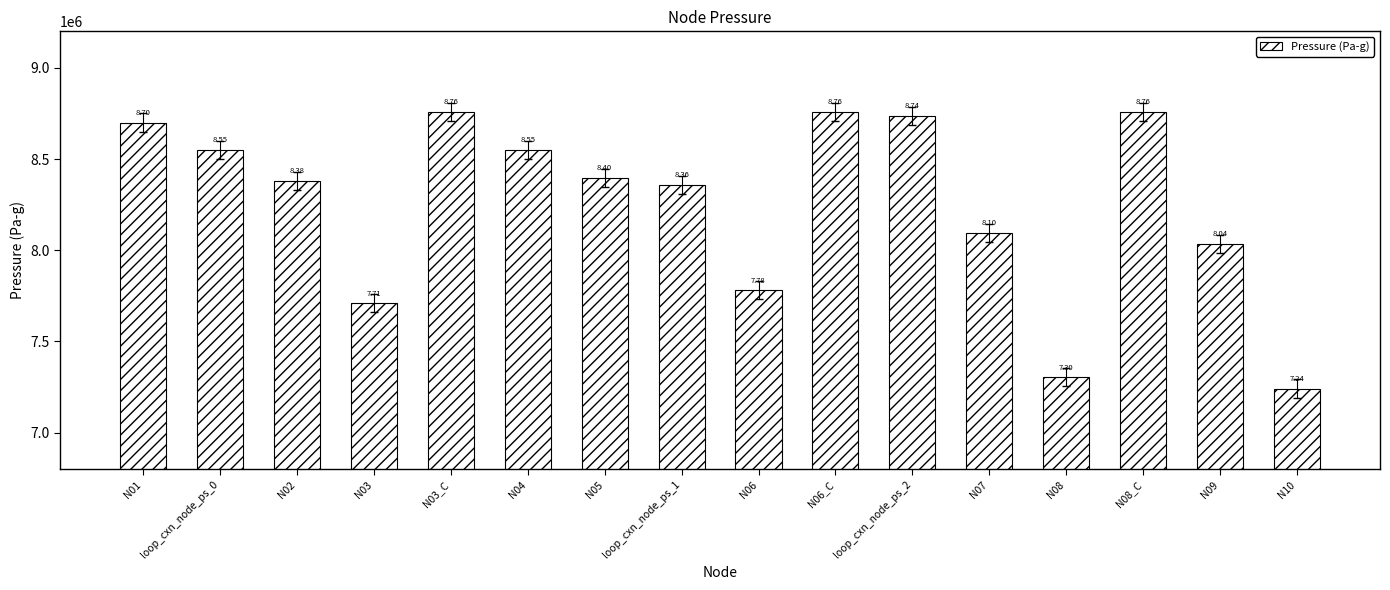

How many bars are there in total?

16